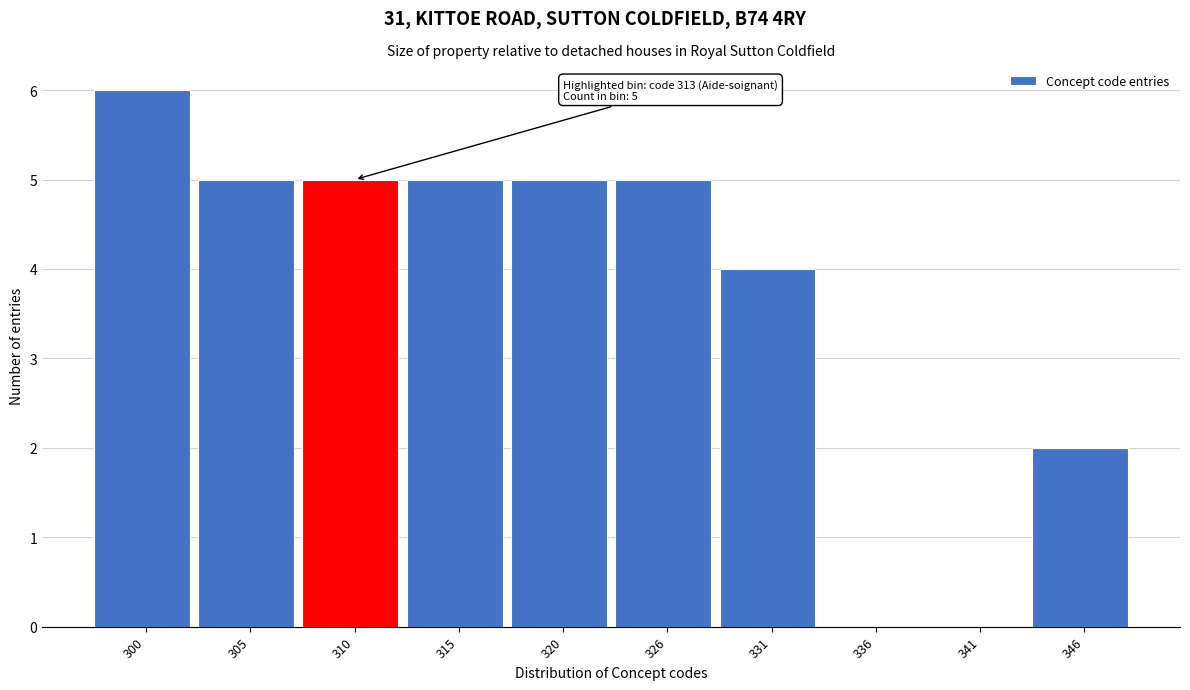

Reading left to right, list all the values displayed in this chart.

300=6	305=5	310=5	315=5	320=5	326=5	331=4	336=0	341=0	346=2